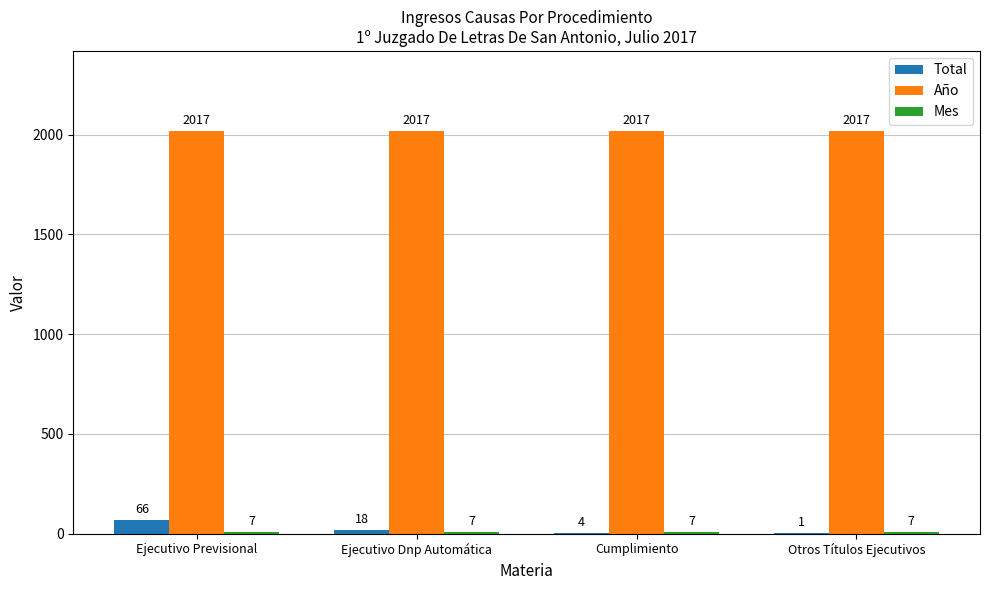

How many data points does each series have?

4